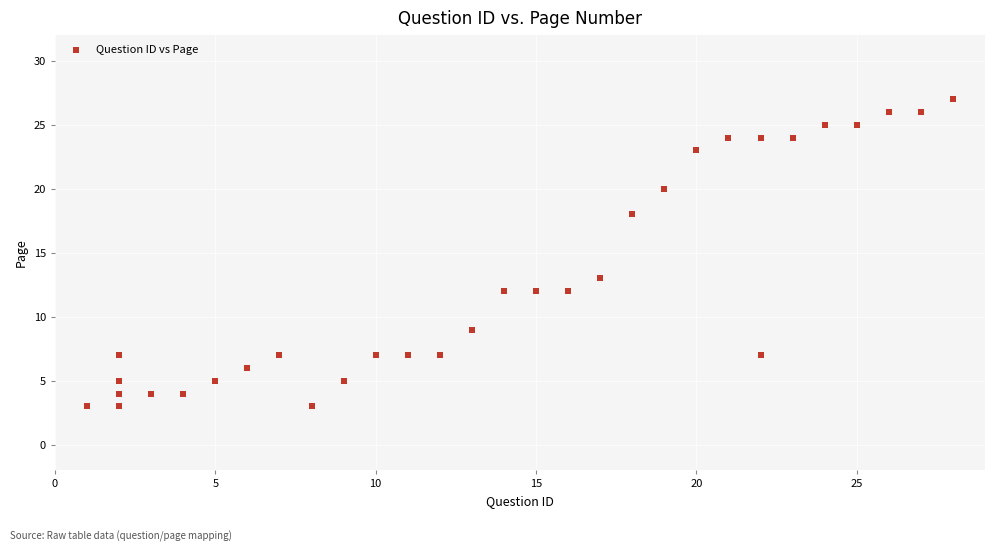

What Y value in the scatter plot is closest to 15?

13